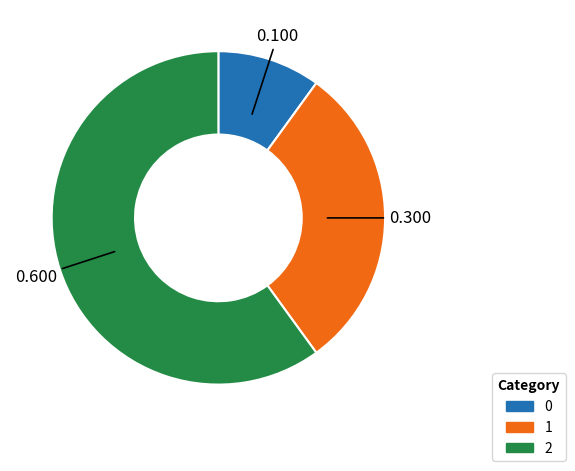

Does 2 represent more than half of the total?

Yes